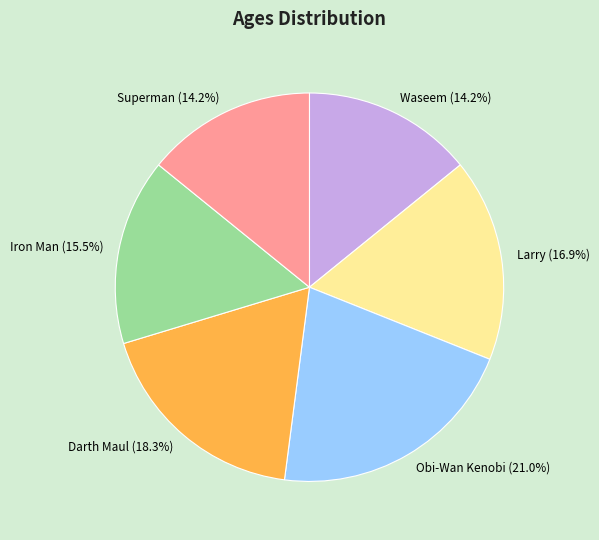

Is there a majority slice in this chart?

No